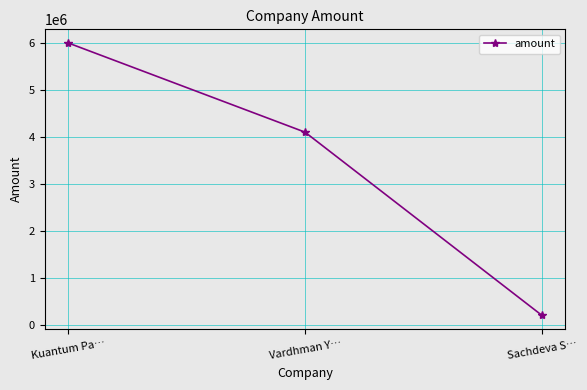

What position from the right is Kuantum Pa…?

3